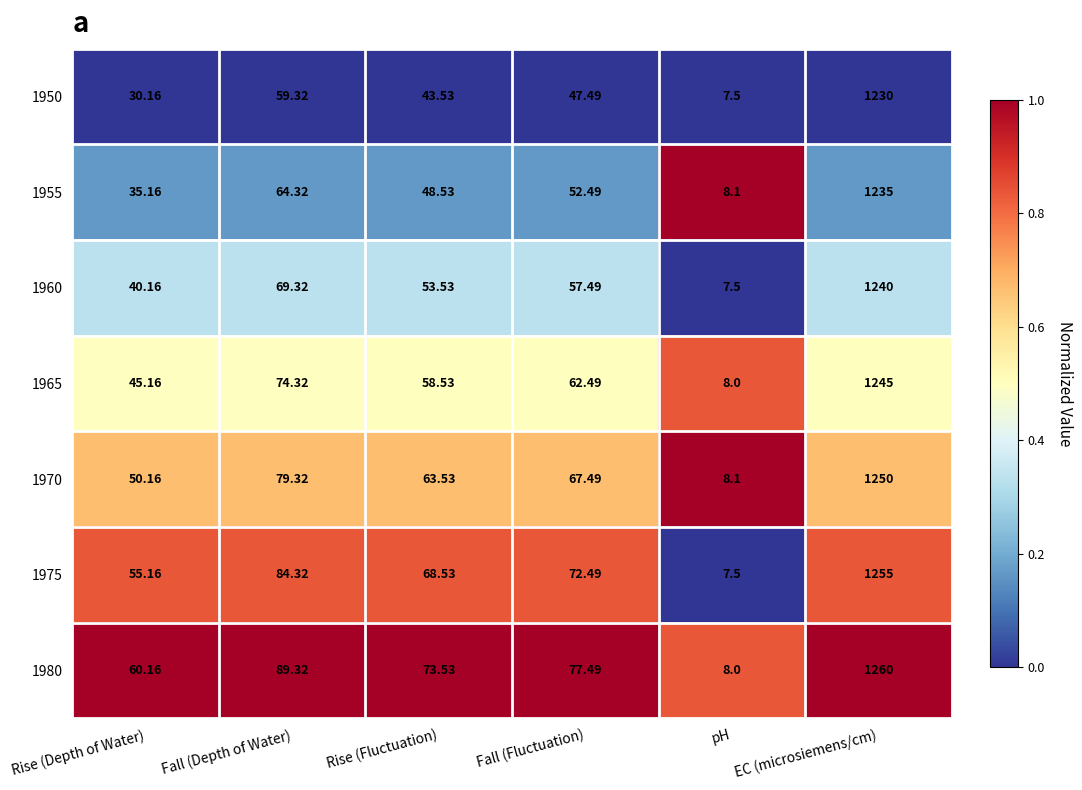

What is the greatest value displayed?

1260.0